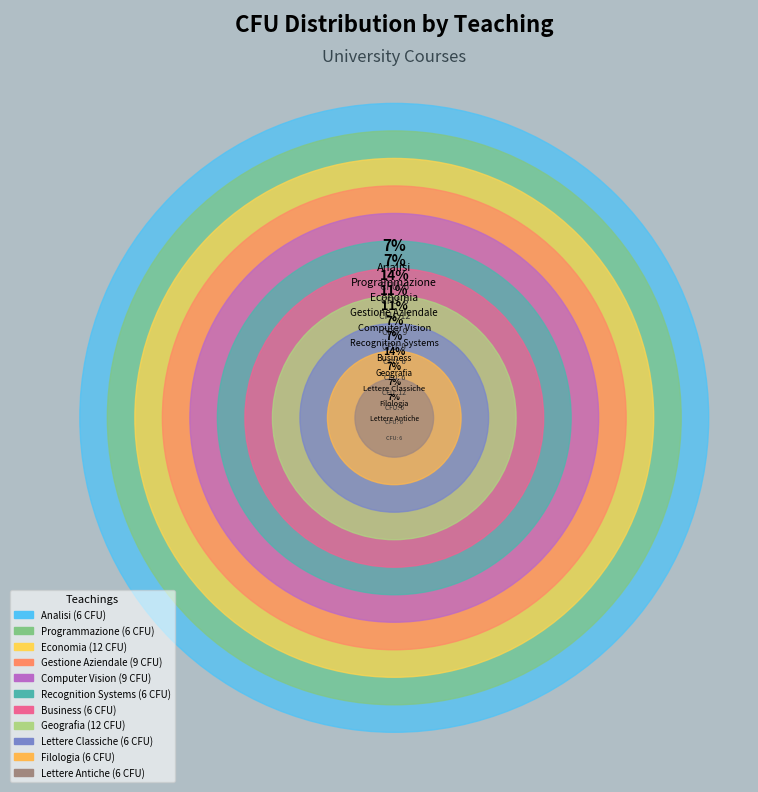

How many segments does this pie chart have?

11